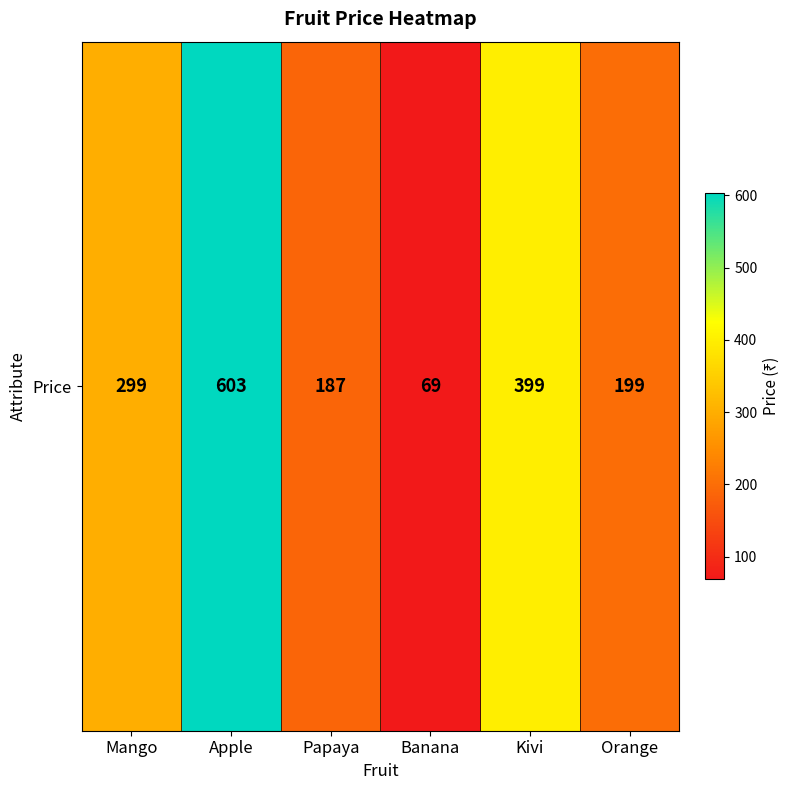

At which category does the chart reach its peak across all series?

Apple